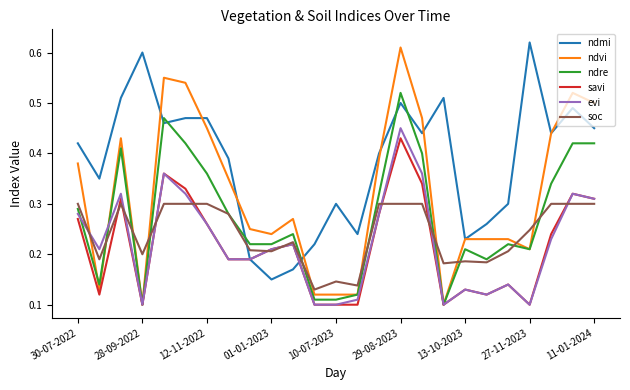

Which series has the largest total across all categories?

ndmi